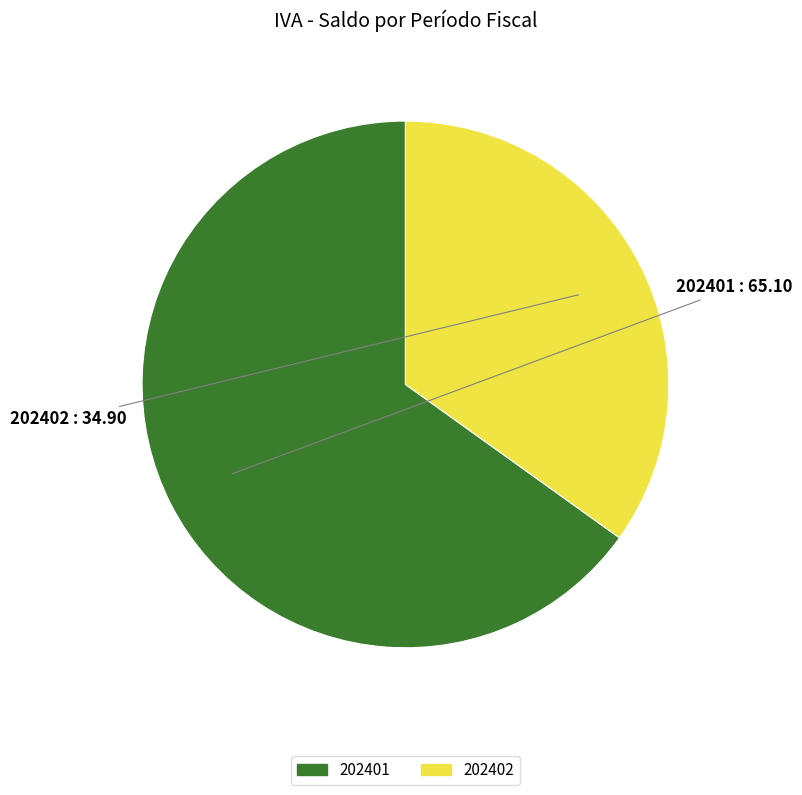

Which category accounts for the majority?

202401